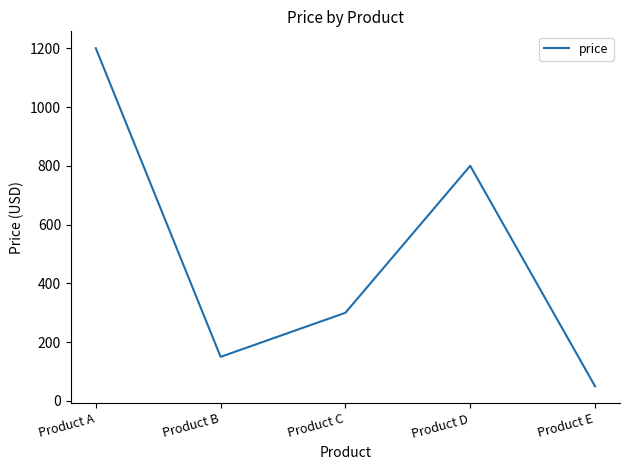

Reading left to right, transcribe all the data shown in this chart.

1200	150	300	800	50